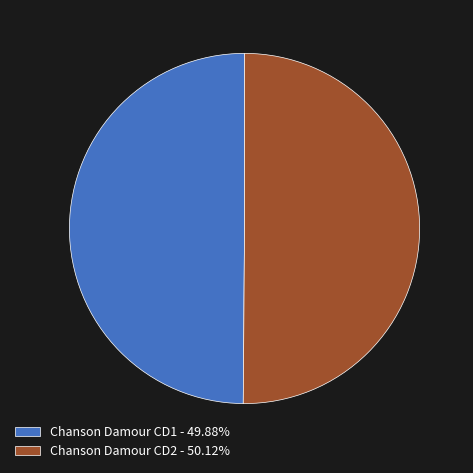

Do Chanson Damour CD1 - 49.88% and Chanson Damour CD2 - 50.12% together represent more than half of the pie?

Yes